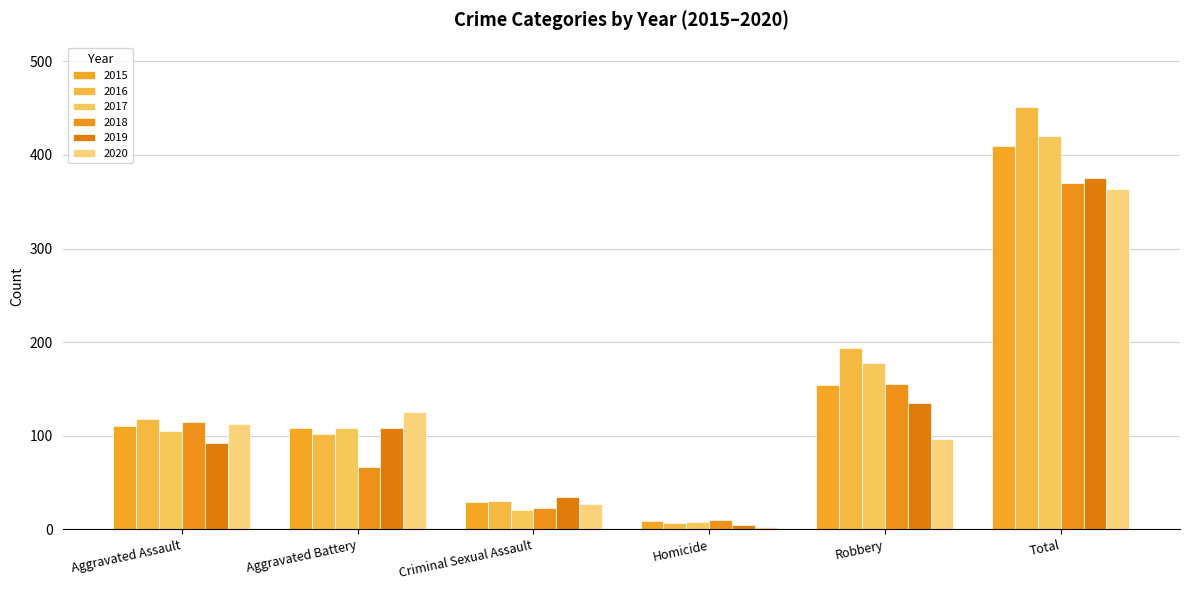

What is the average value of the 2019 series?

125